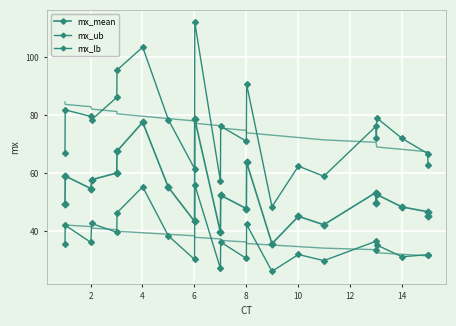

What is the sum of all mx_ub values?

1737.5